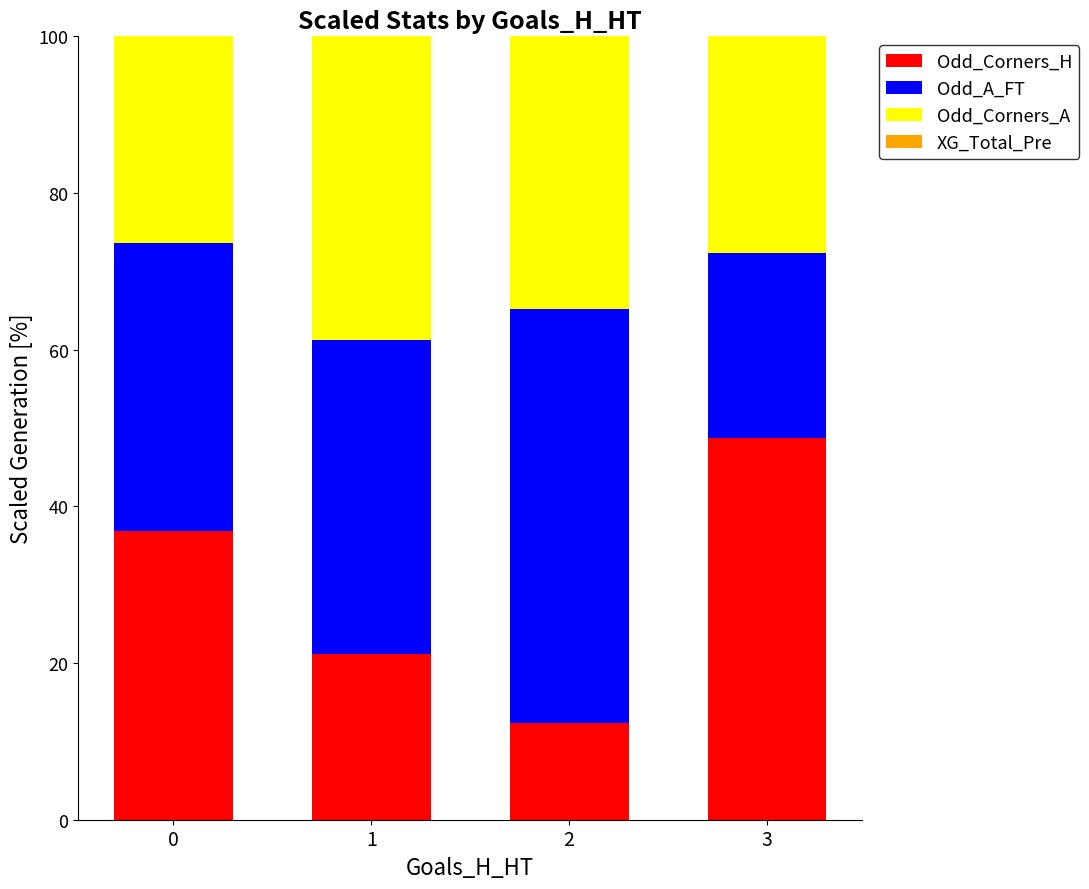

The Odd_Corners_H series shows 36.8 at 0. True or false?

True